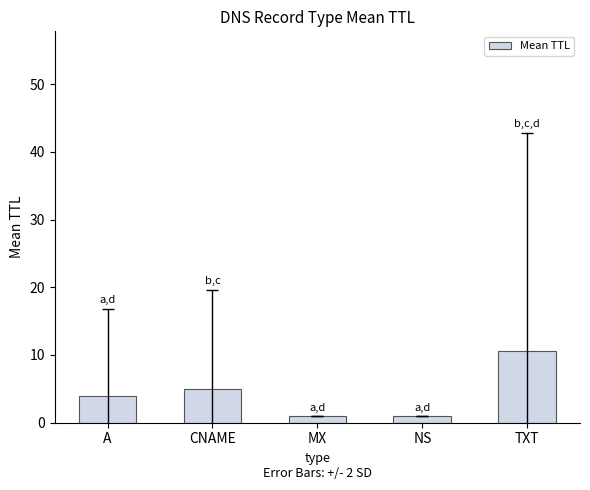

The chart shows a value of 6.3 at TXT. True or false?

False